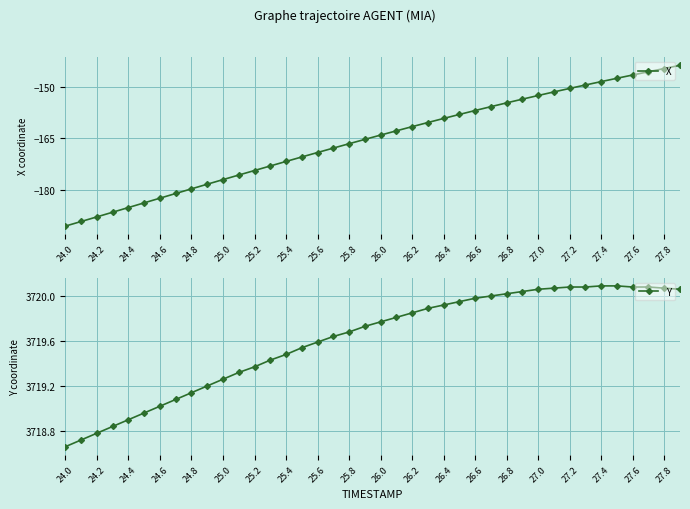

The X series shows -146.5 at 27.6. True or false?

True